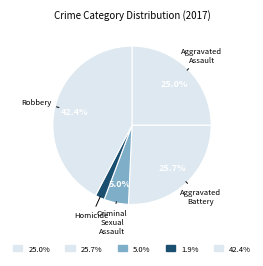

Is there any slice that represents more than half of the pie?

No